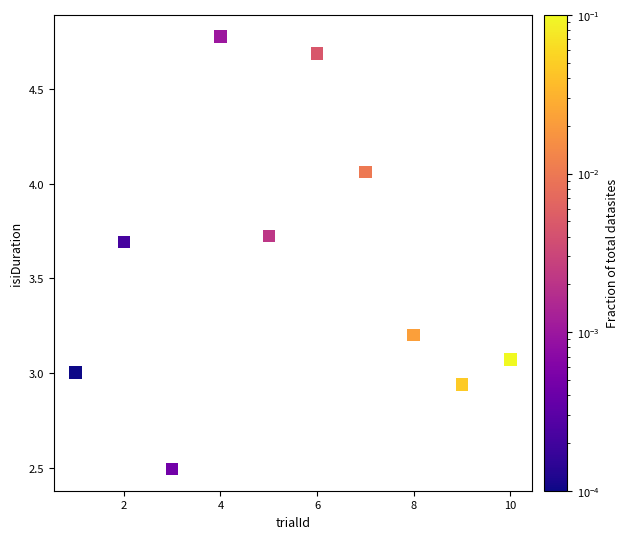

What is the range of X values (max minus min)?

9.0